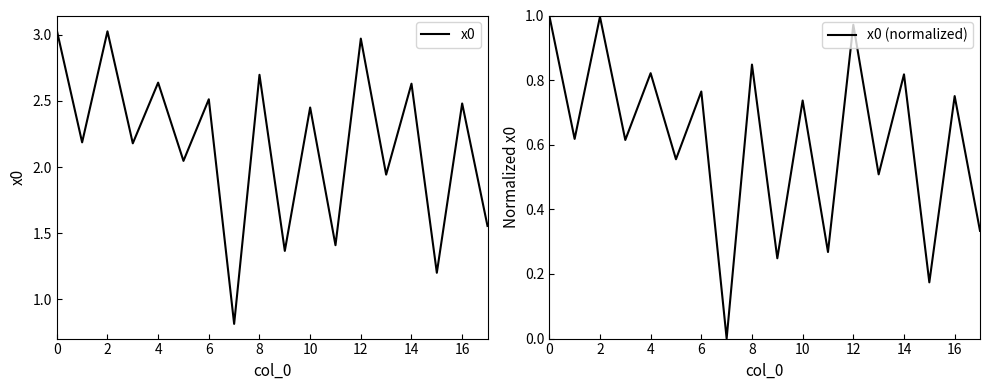

What is the difference between the maximum and second lowest values in the x0 (normalized) series?

0.8